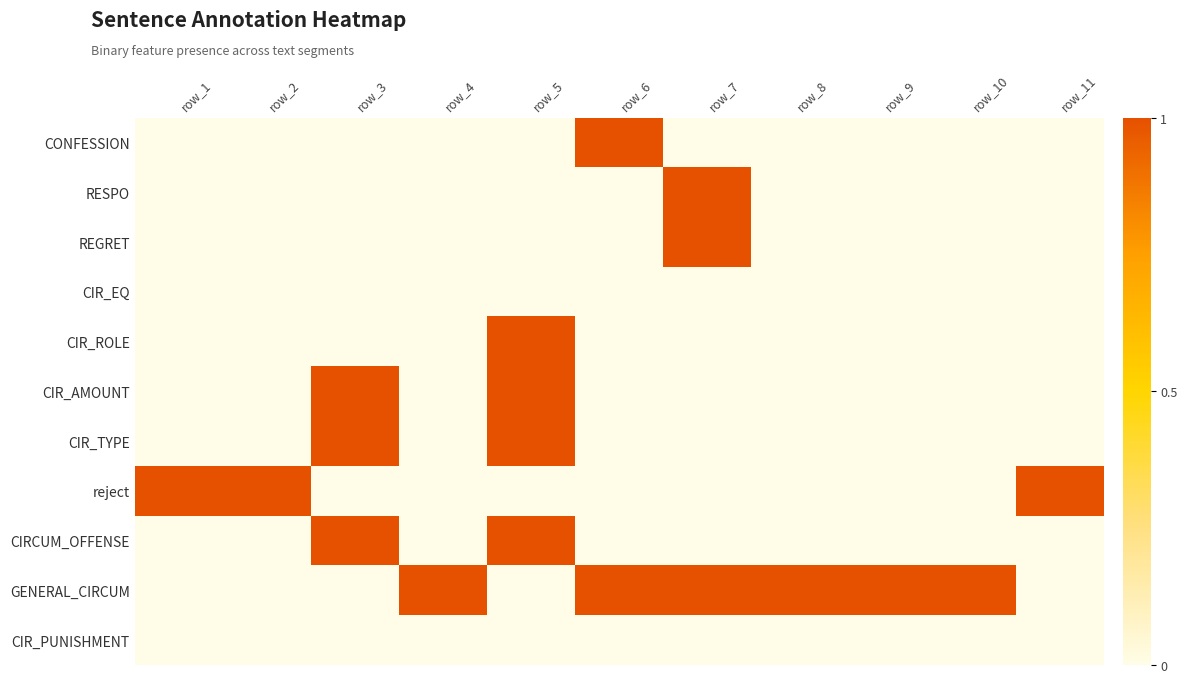

What is the greatest value displayed?

1